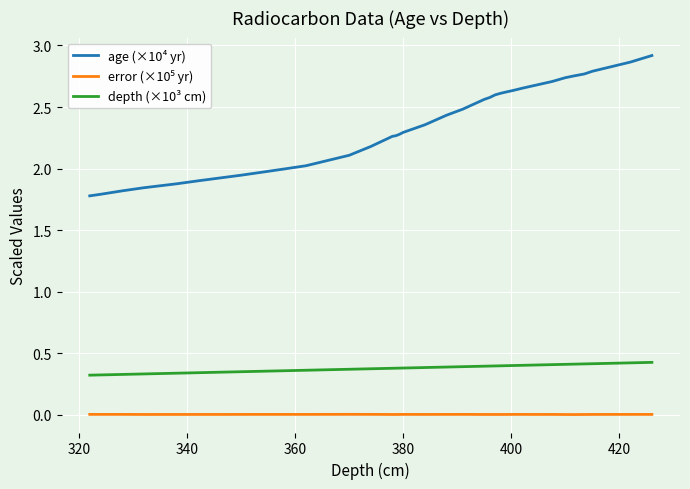

Which series has the largest total across all categories?

age (×10⁴ yr)